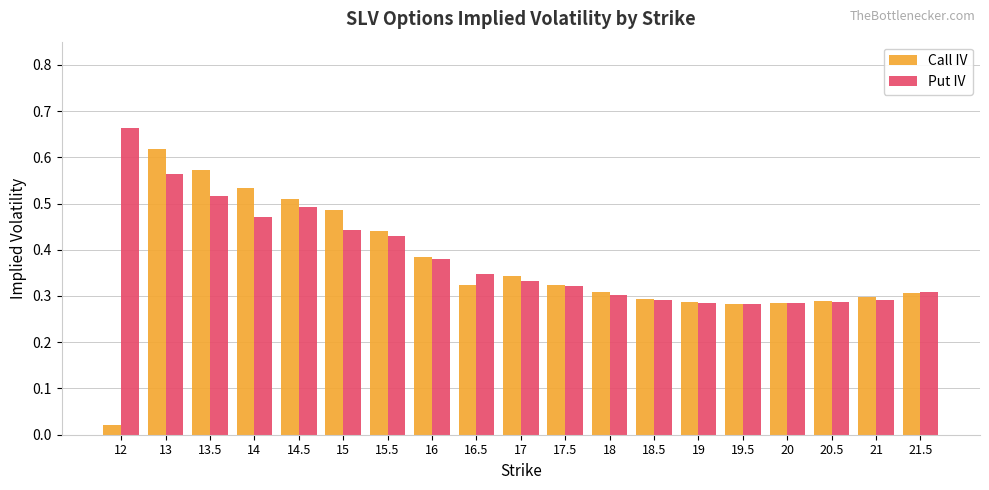

Which category has the highest value in the Put IV series?

12